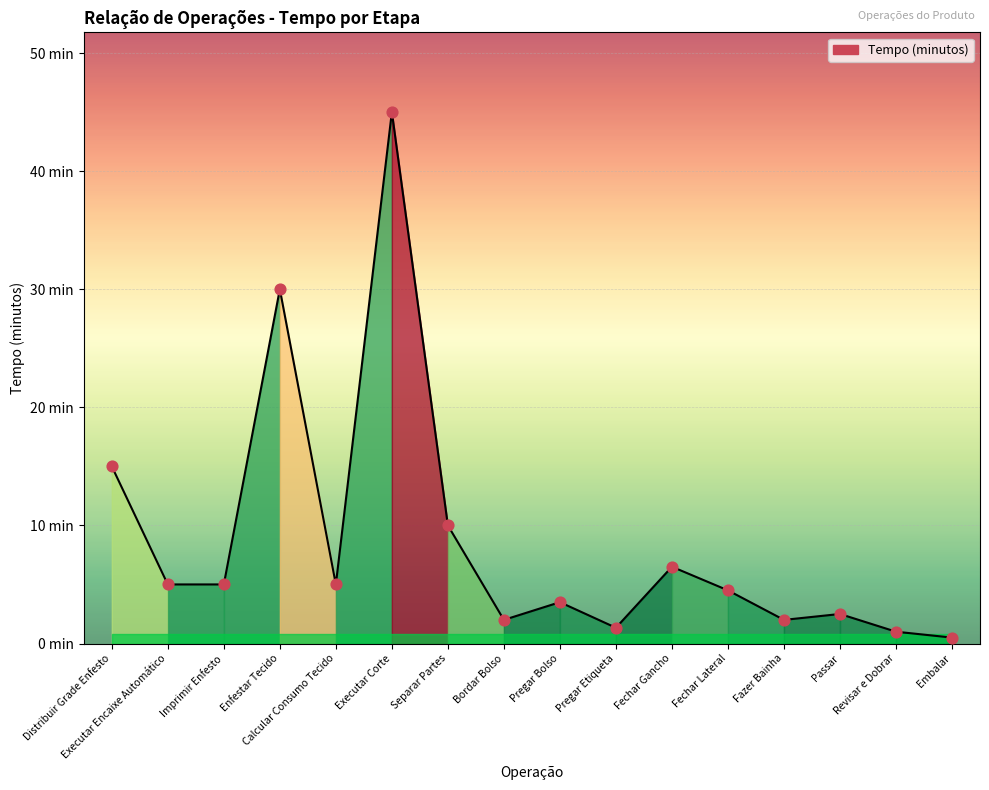

Which has a higher value, Fechar Lateral or Fazer Bainha?

Fechar Lateral